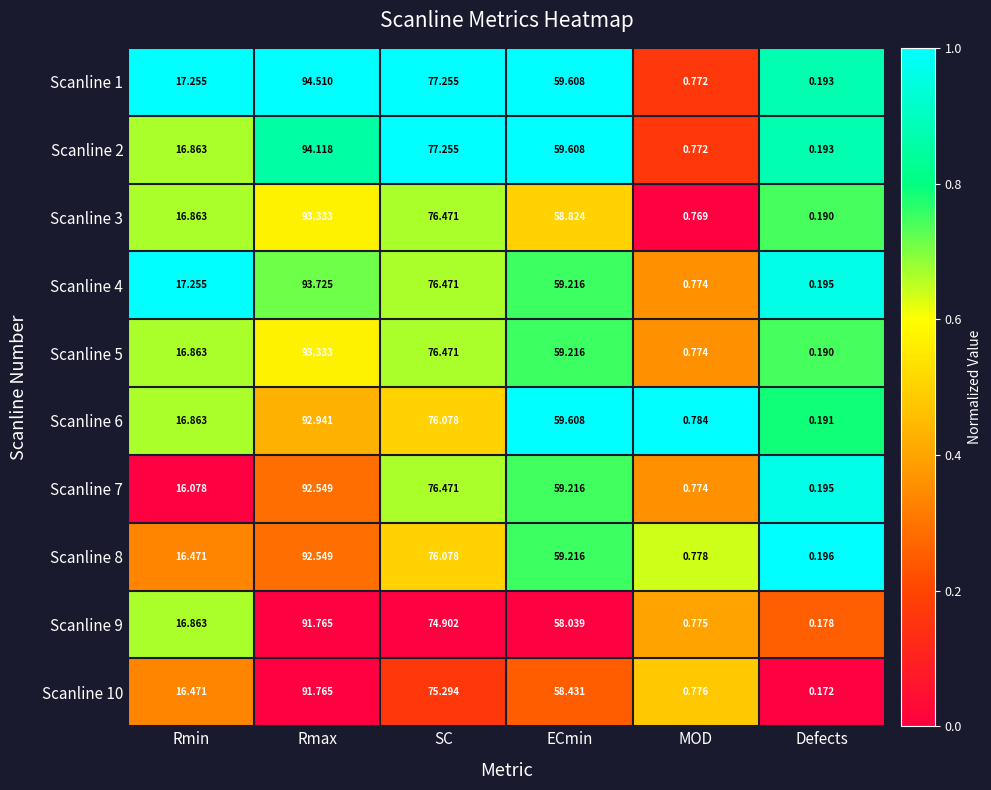

Where does the Scanline 10 series first go above 58?

Rmax